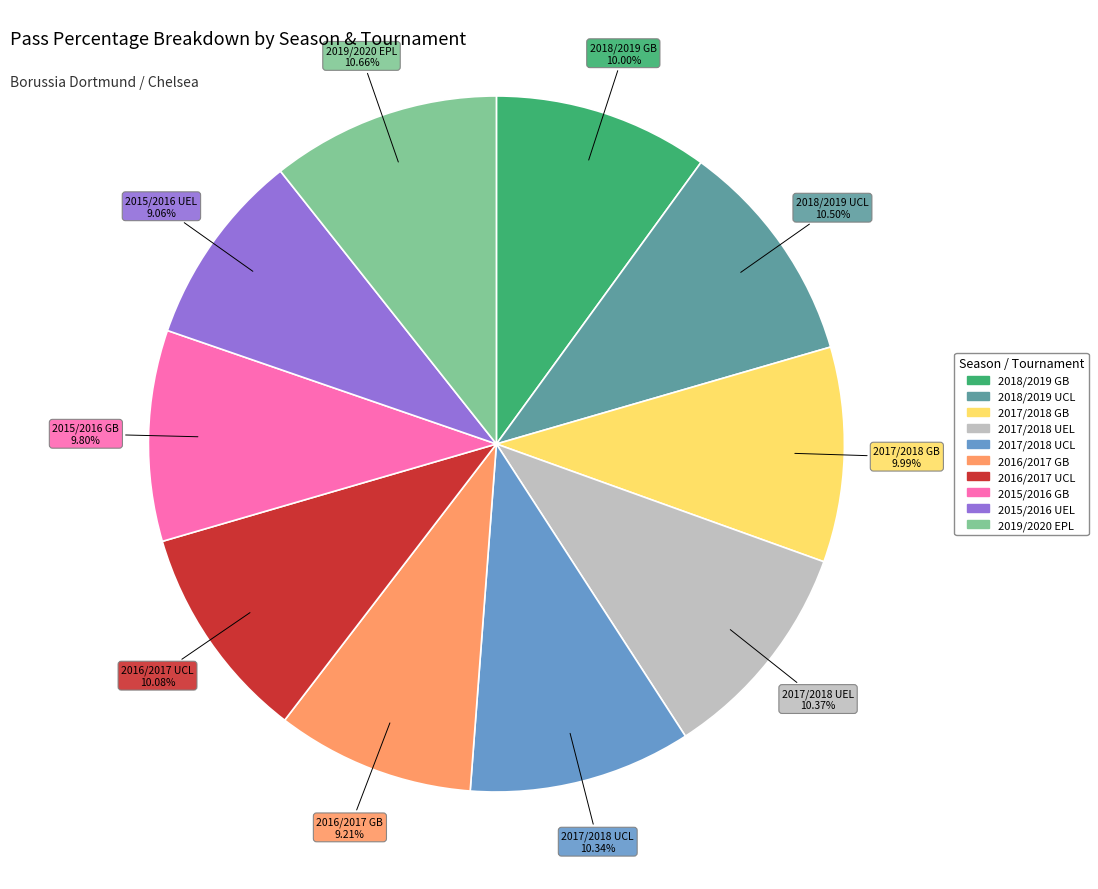

How much of the chart is everything except 2017/2018 GB?

90.0%